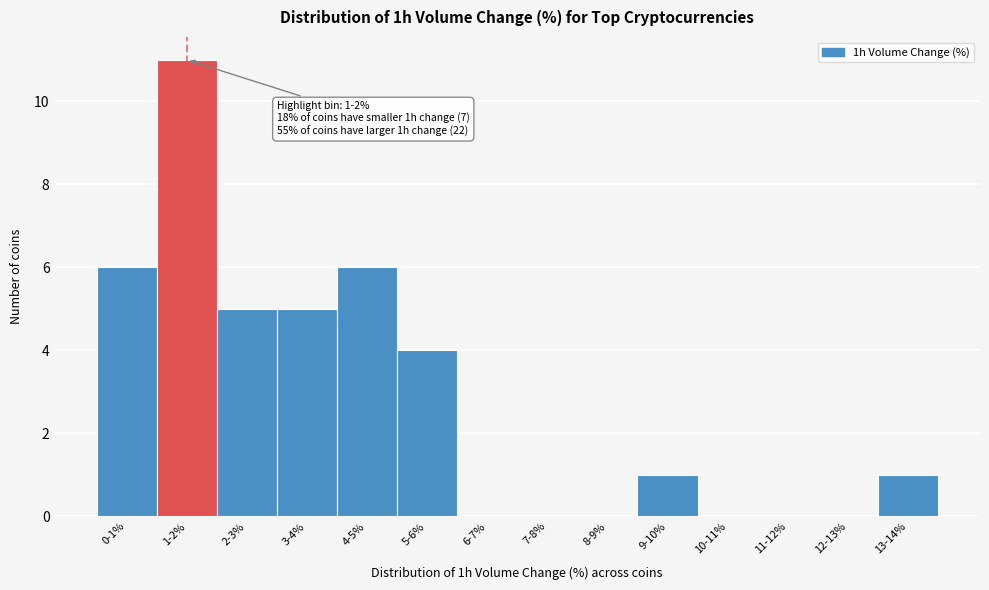

Reading left to right, what are all the values shown in this chart?

0-1%=6	1-2%=11	2-3%=5	3-4%=5	4-5%=6	5-6%=4	6-7%=0	7-8%=0	8-9%=0	9-10%=1	10-11%=0	11-12%=0	12-13%=0	13-14%=1